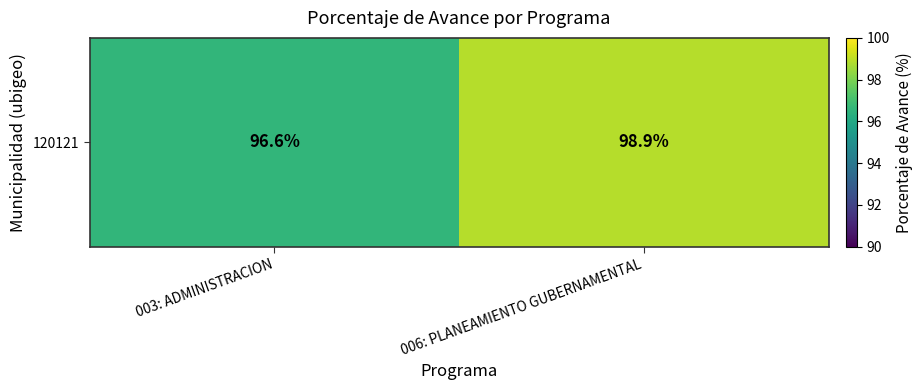

What is the average value?

97.8